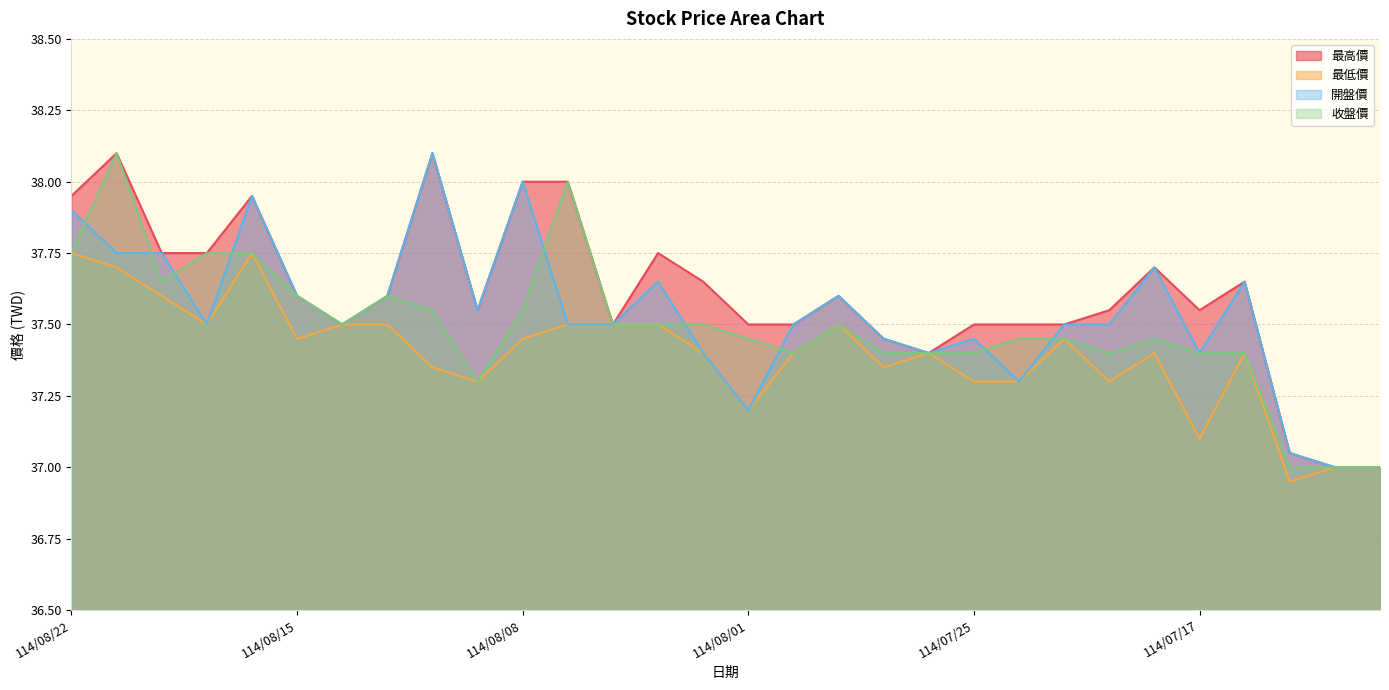

Reading left to right, list all the values displayed in this chart.

最高價: 114/08/22=38.0	114/08/21=38.1	114/08/20=37.8	114/08/19=37.8	114/08/18=38.0	114/08/15=37.6	114/08/14=37.5	114/08/13=37.6	114/08/12=38.1	114/08/11=37.5	114/08/08=38.0	114/08/07=38.0	114/08/06=37.5	114/08/05=37.8	114/08/04=37.6	114/08/01=37.5	114/07/31=37.5	114/07/30=37.6	114/07/29=37.5	114/07/28=37.4	114/07/25=37.5	114/07/24=37.5	114/07/23=37.5	114/07/22=37.5	114/07/21=37.7	114/07/17=37.5	114/07/16=37.6	114/07/15=37.0	114/07/14=37.0	114/07/10=37.0
最低價: 114/08/22=37.8	114/08/21=37.7	114/08/20=37.6	114/08/19=37.5	114/08/18=37.8	114/08/15=37.5	114/08/14=37.5	114/08/13=37.5	114/08/12=37.4	114/08/11=37.3	114/08/08=37.5	114/08/07=37.5	114/08/06=37.5	114/08/05=37.5	114/08/04=37.4	114/08/01=37.2	114/07/31=37.4	114/07/30=37.5	114/07/29=37.4	114/07/28=37.4	114/07/25=37.3	114/07/24=37.3	114/07/23=37.5	114/07/22=37.3	114/07/21=37.4	114/07/17=37.1	114/07/16=37.4	114/07/15=37.0	114/07/14=37.0	114/07/10=37.0
開盤價: 114/08/22=37.9	114/08/21=37.8	114/08/20=37.8	114/08/19=37.5	114/08/18=38.0	114/08/15=37.6	114/08/14=37.5	114/08/13=37.6	114/08/12=38.1	114/08/11=37.5	114/08/08=38.0	114/08/07=37.5	114/08/06=37.5	114/08/05=37.6	114/08/04=37.4	114/08/01=37.2	114/07/31=37.5	114/07/30=37.6	114/07/29=37.5	114/07/28=37.4	114/07/25=37.5	114/07/24=37.3	114/07/23=37.5	114/07/22=37.5	114/07/21=37.7	114/07/17=37.4	114/07/16=37.6	114/07/15=37.0	114/07/14=37.0	114/07/10=37.0
收盤價: 114/08/22=37.8	114/08/21=38.1	114/08/20=37.6	114/08/19=37.8	114/08/18=37.8	114/08/15=37.6	114/08/14=37.5	114/08/13=37.6	114/08/12=37.5	114/08/11=37.3	114/08/08=37.5	114/08/07=38.0	114/08/06=37.5	114/08/05=37.5	114/08/04=37.5	114/08/01=37.5	114/07/31=37.4	114/07/30=37.5	114/07/29=37.4	114/07/28=37.4	114/07/25=37.4	114/07/24=37.5	114/07/23=37.5	114/07/22=37.4	114/07/21=37.5	114/07/17=37.4	114/07/16=37.4	114/07/15=37.0	114/07/14=37.0	114/07/10=37.0